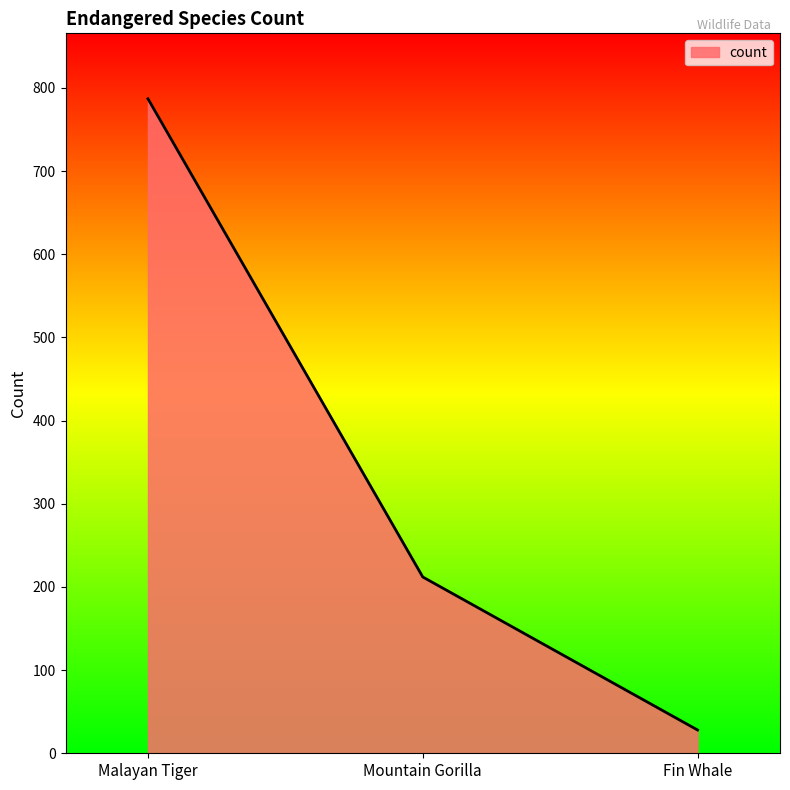

Is it true that the value at Malayan Tiger is 1096?

False